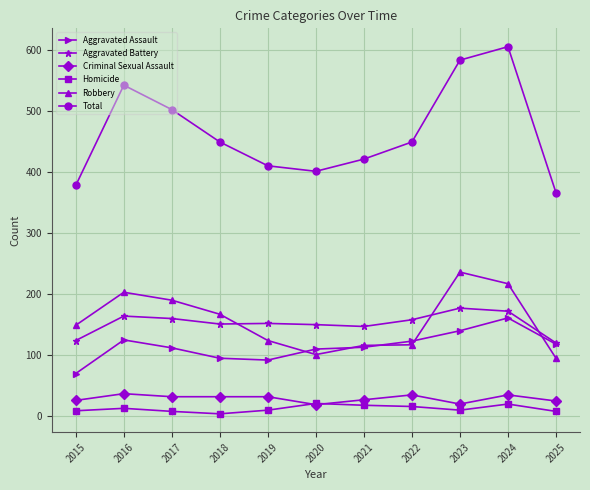

What is the value of the Total point at the 5th from the left?

410